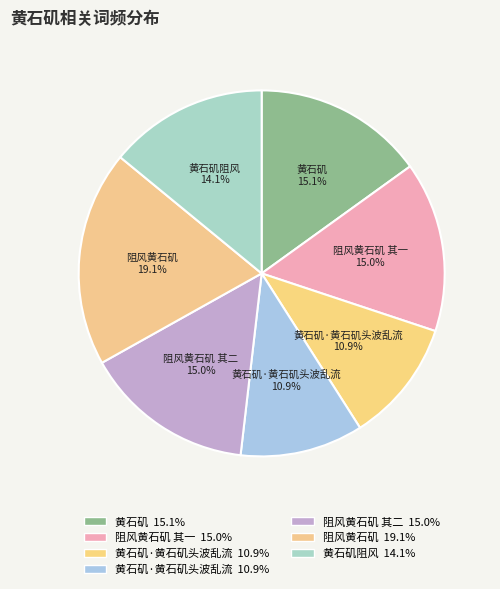

How many slices are in this pie chart?

7